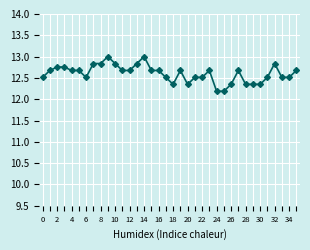

Does the chart have visible grid lines?

Yes